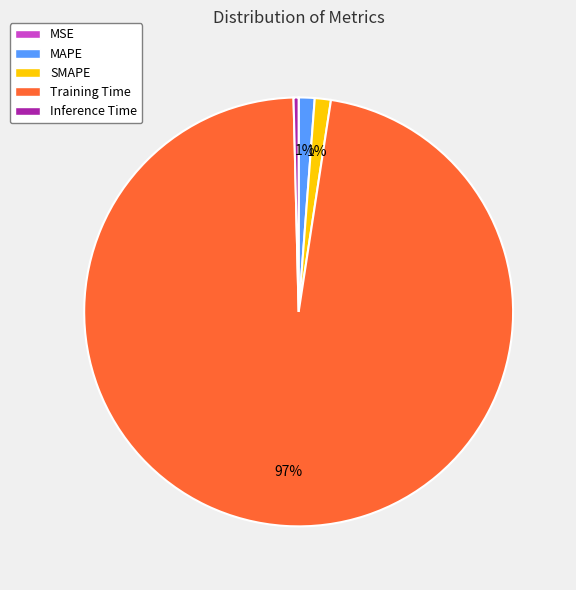

Is there any slice that represents more than half of the pie?

Yes